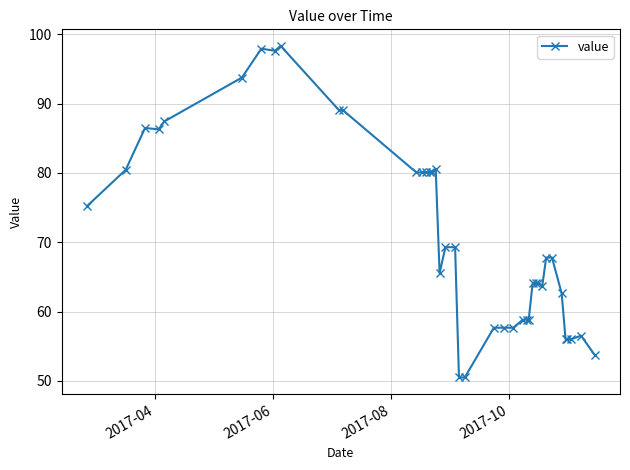

What is the sum of all values?

2849.7